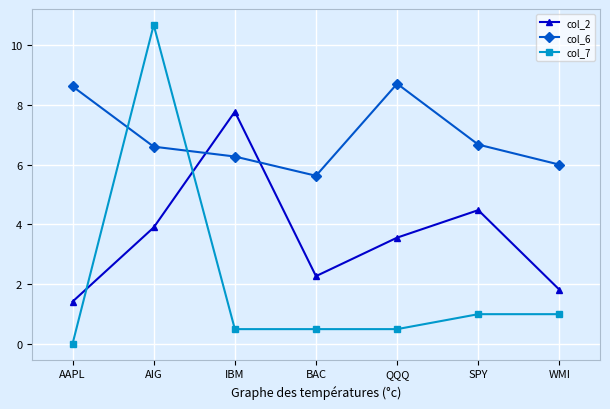

At how many categories does at least one series exceed 5?

7